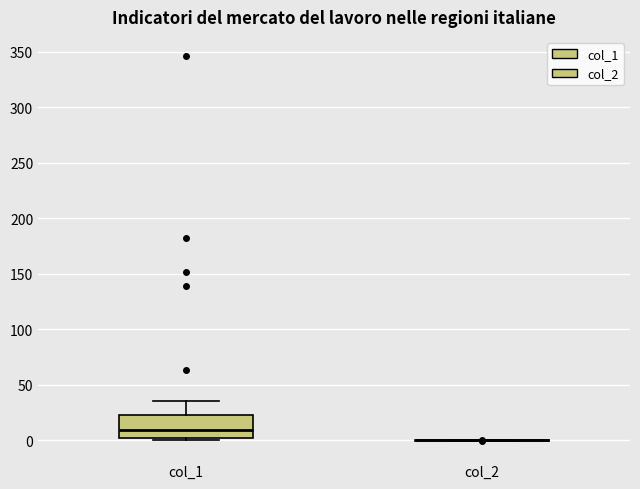

Reading left to right, read every box against the y-axis: the position of its median line, the range the box covers, and the ends of its whiskers. The values are not printed on the chart, so give them approximately, as read against the axis.

col_1: median 10, box 0 to 25, whiskers 0 (just below the box's lower edge) to 35
col_2: box collapsed to a line at 0, whiskers 0 to 0